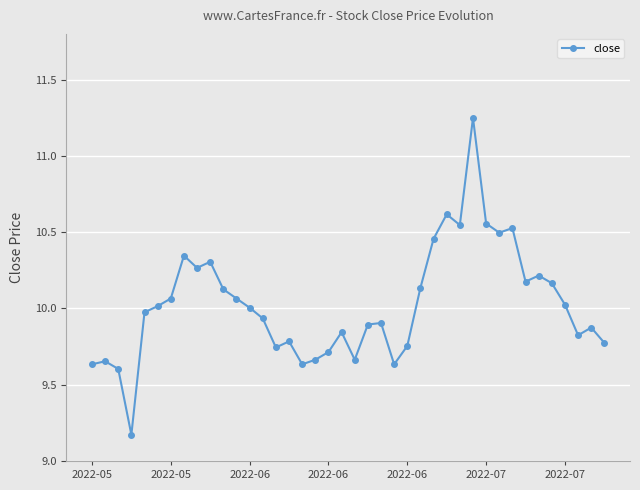

True or false: there are more than 0 points higher than both neighbors.

True